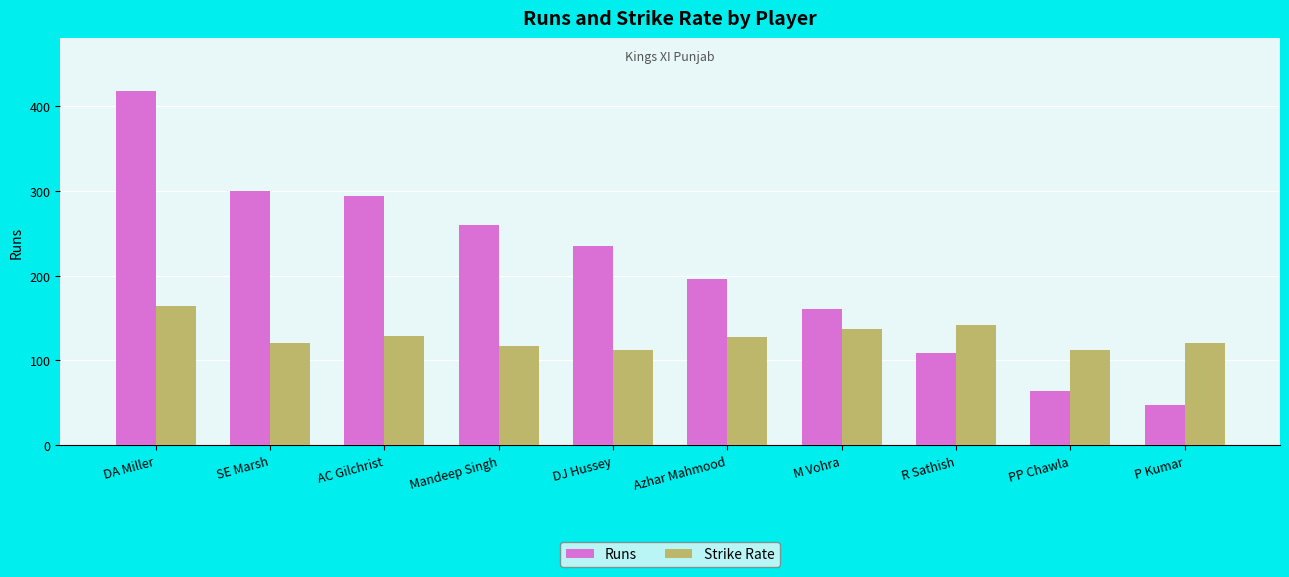

Which series has the widest spread of values?

Runs